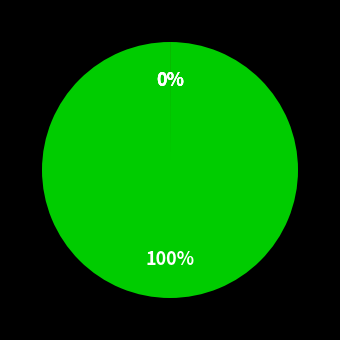

True or false: 17 accounts for 0% of the total.

True